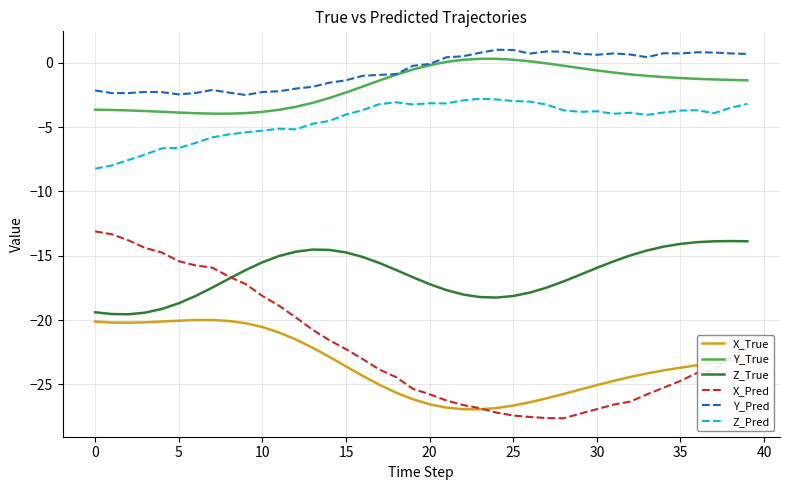

True or false: X_Pred and Z_Pred intersect in this chart.

False